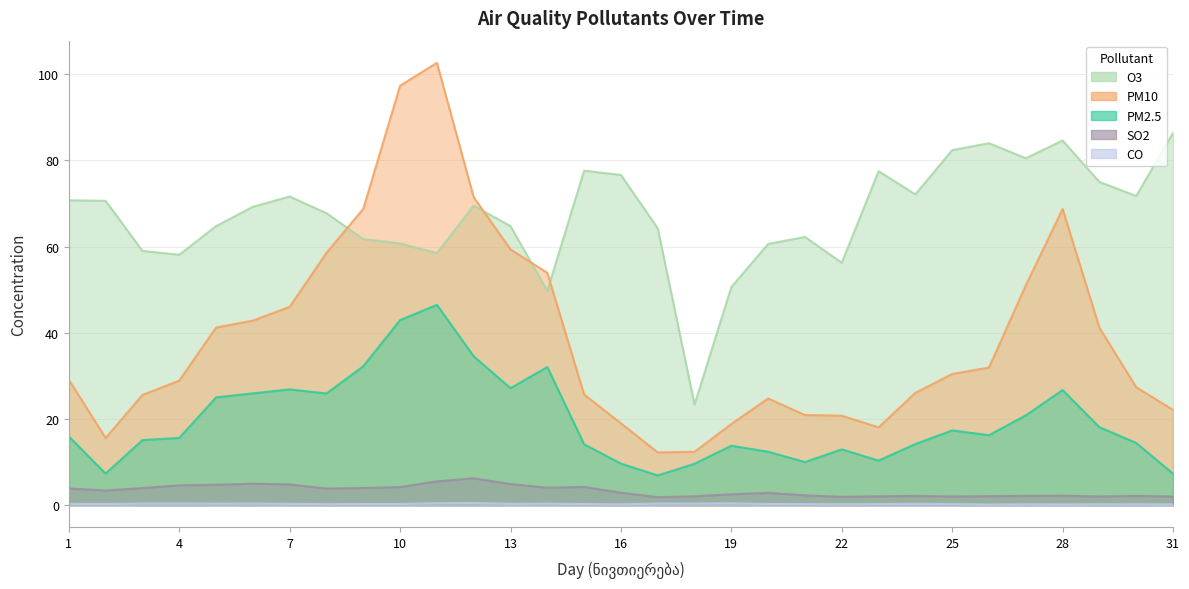

What is the maximum value for PM10?

102.7